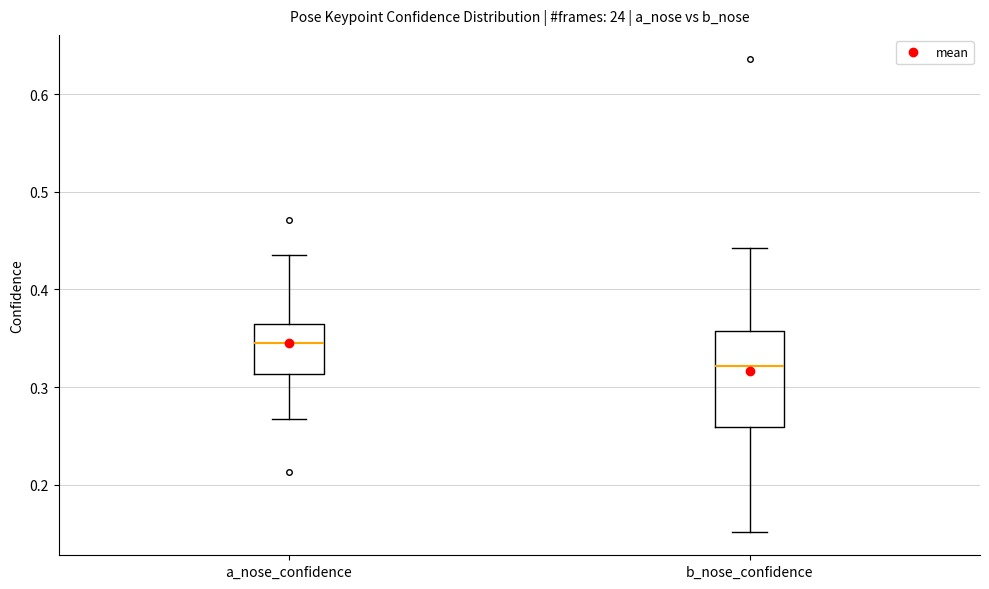

Comparing the boxes themselves (not the whiskers), which one is the tallest?

b_nose_confidence